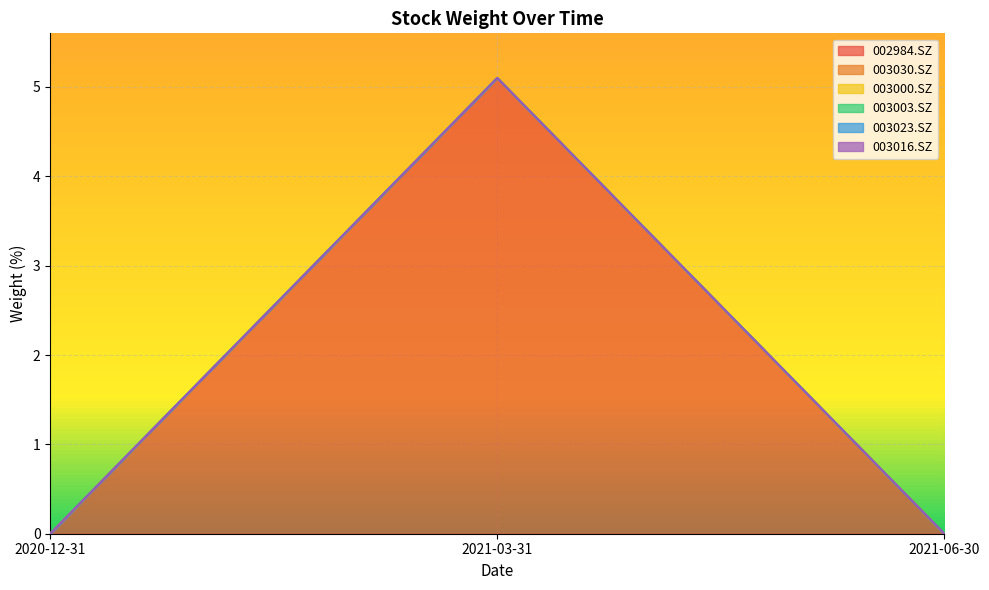

True or false: 003016.SZ has a value of 0.0 at 2021-06-30.

True